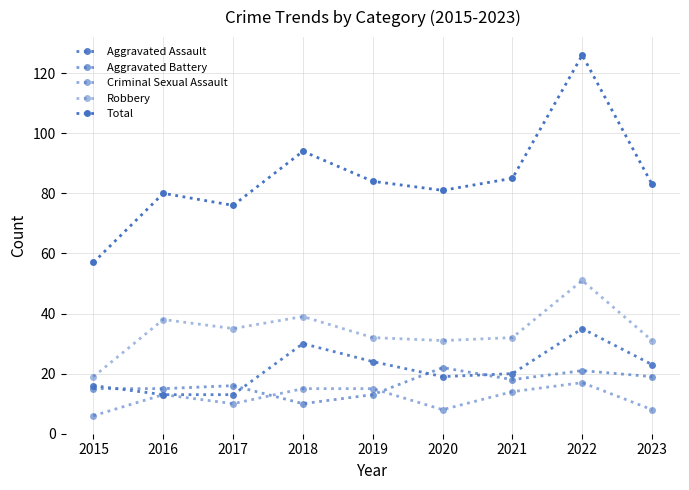

What is the average value of the Criminal Sexual Assault series?

12